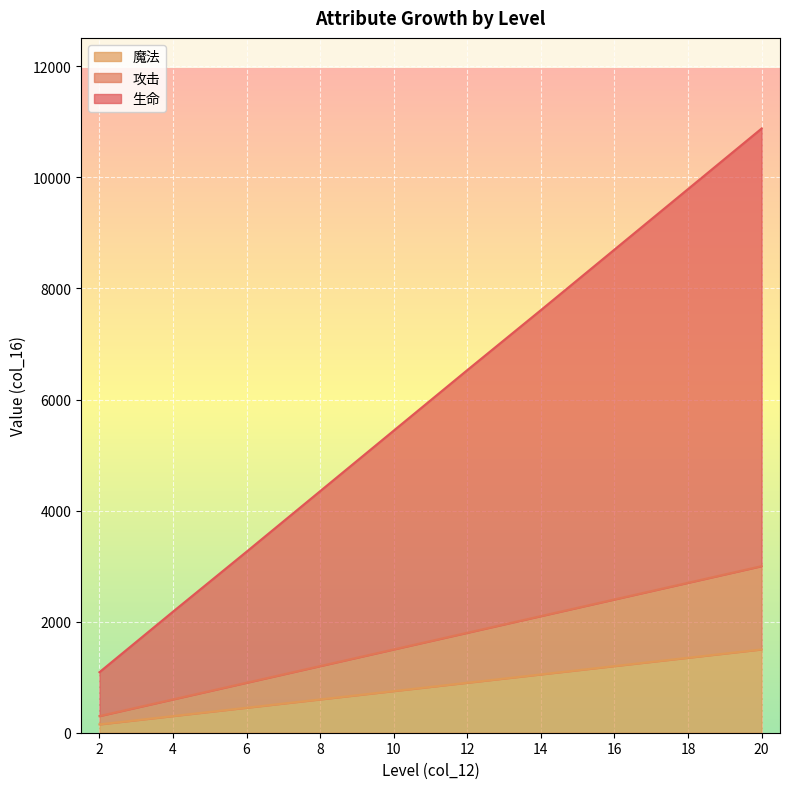

True or false: 攻击 and 生命 cross at least once.

False